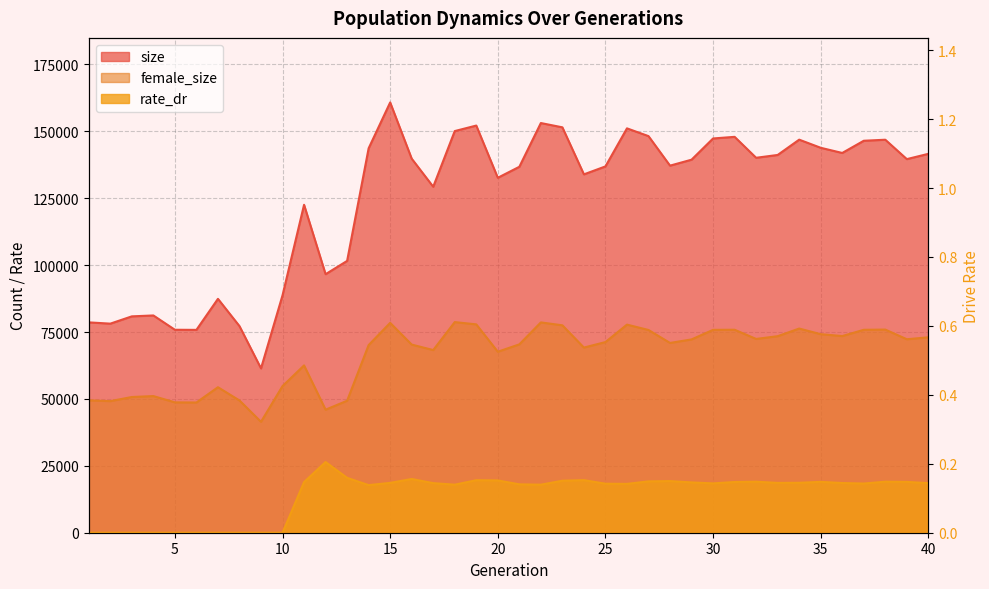

True or false: rate_dr and size cross at least once.

False